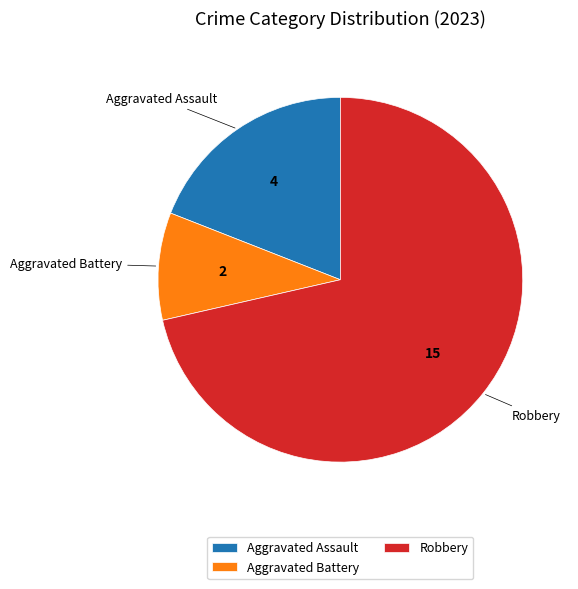

The Aggravated Battery slice represents 20% of the pie. True or false?

False